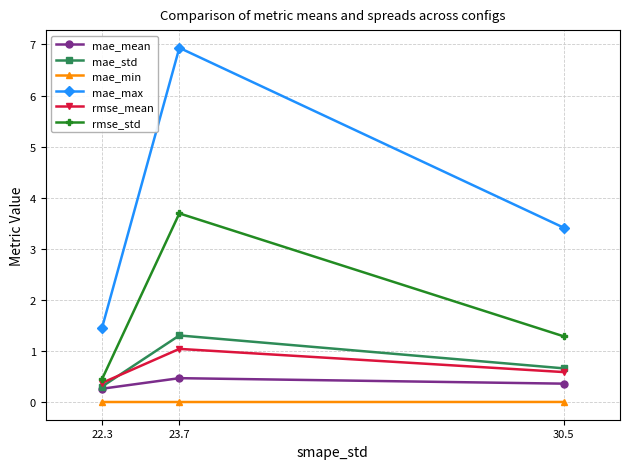

What is the value of the rmse_mean point at the 3rd from the left?

0.6